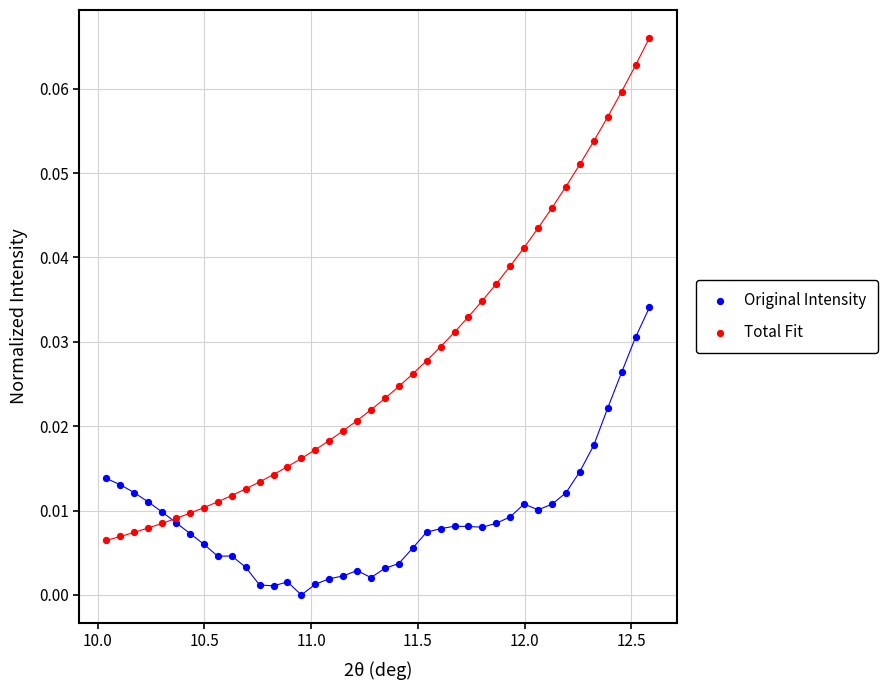

Which series has the largest Y range (max minus min)?

Total Fit